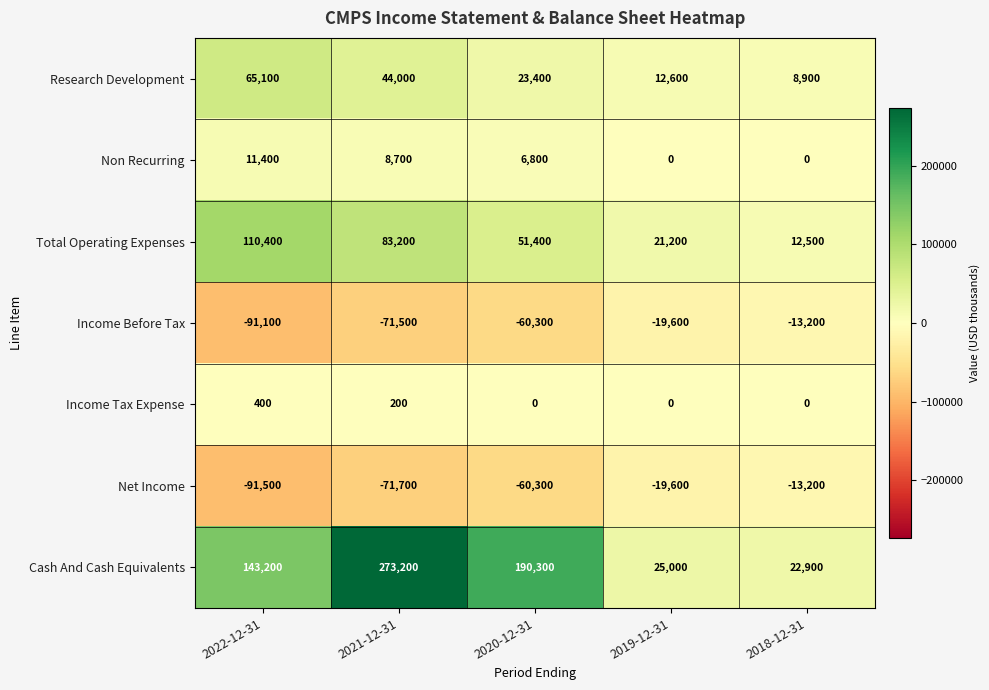

Count the number of data series in this chart.

7